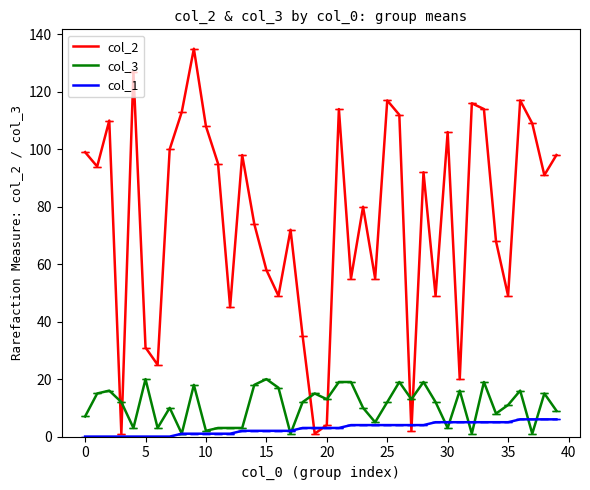

At how many categories does at least one series exceed 103?

13